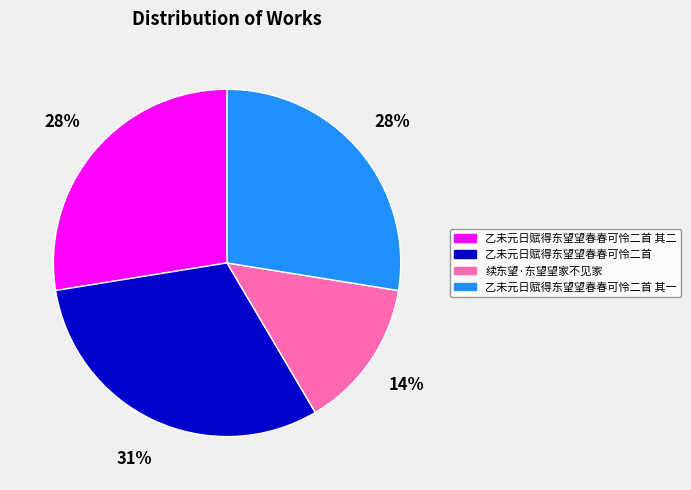

To the nearest percent, what is the difference between the 乙未元日赋得东望望春春可怜二首 其一 and 续东望·东望望家不见家 slice percentages?

14%